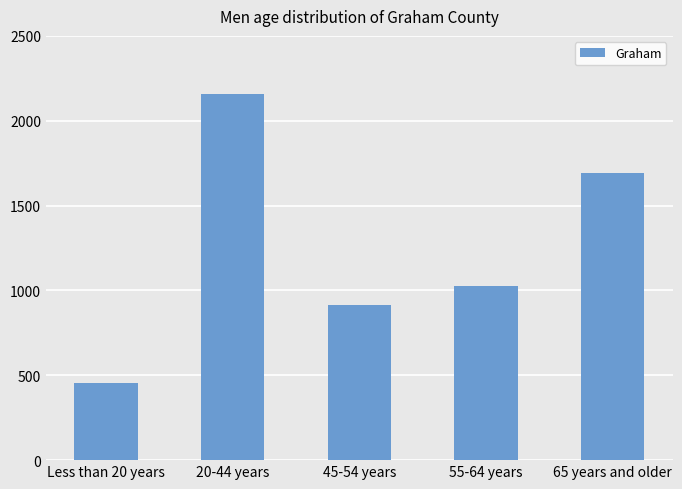

Is it true that the value at 65 years and older is 2877?

False